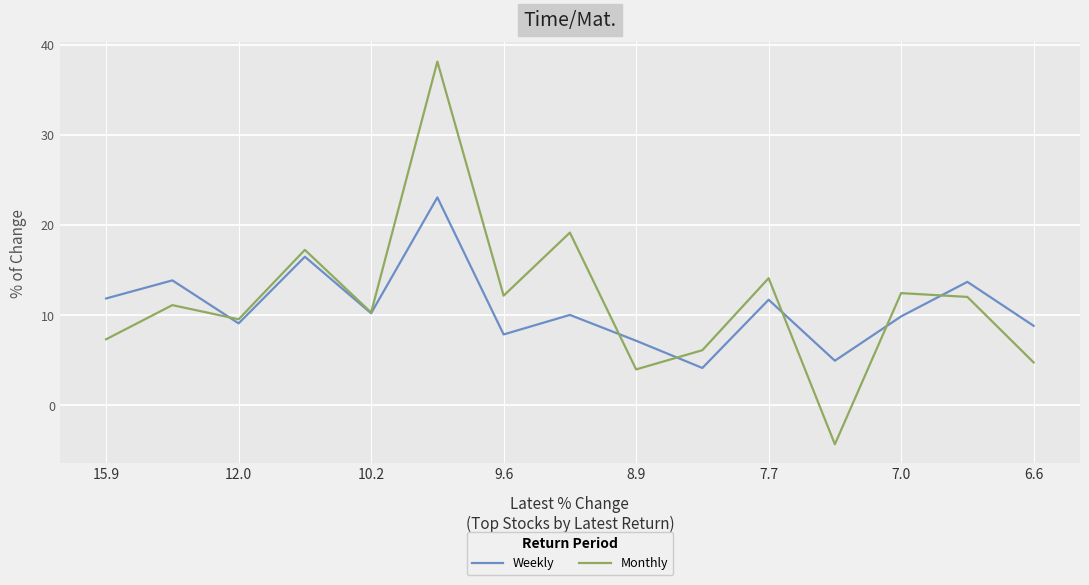

Which series has the largest range (max minus min)?

Monthly